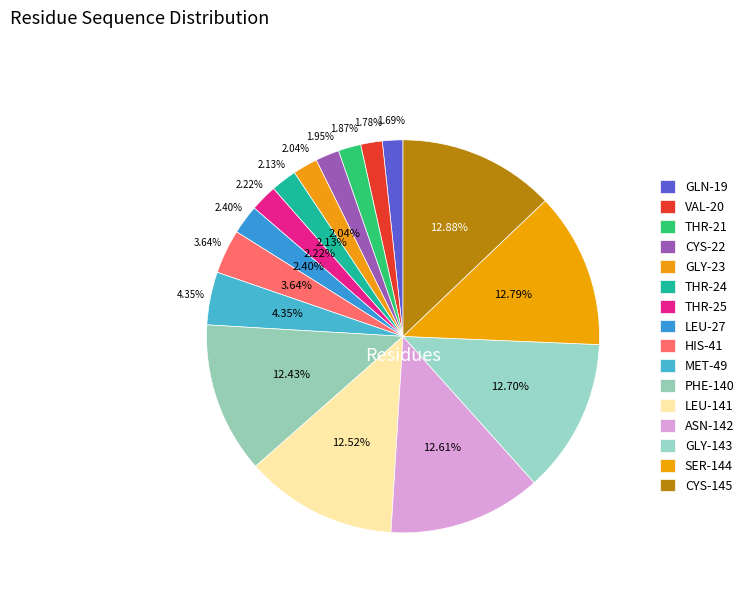

How many slices are in this pie chart?

16